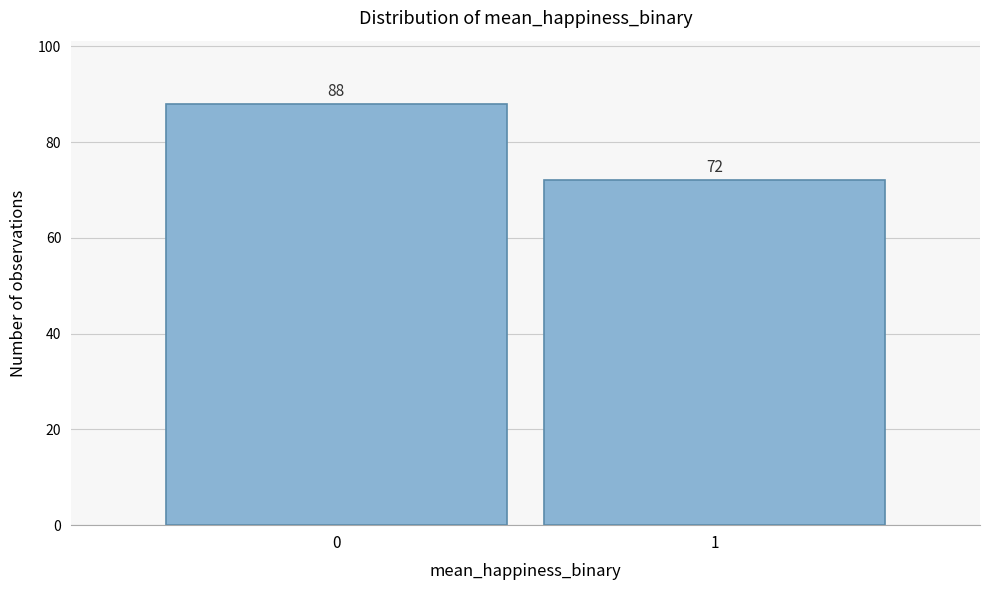

Reading left to right, extract all data points from this chart.

0=88	1=72